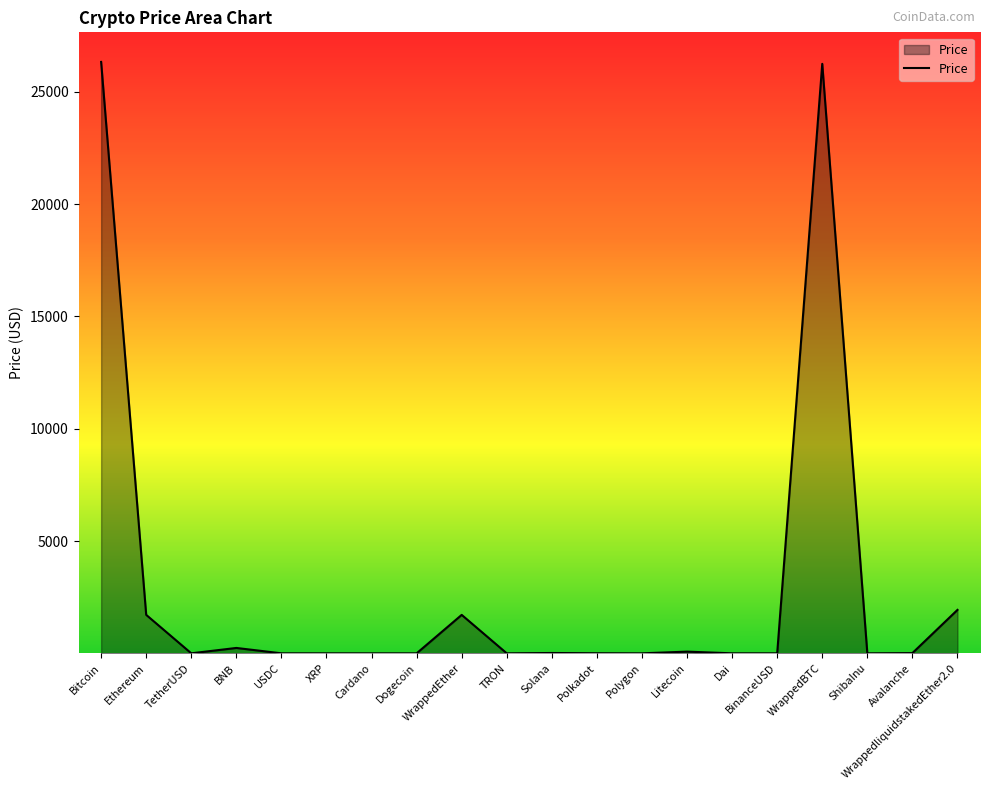

Approximately how many times larger is the value at BNB compared to Ethereum?

0.1